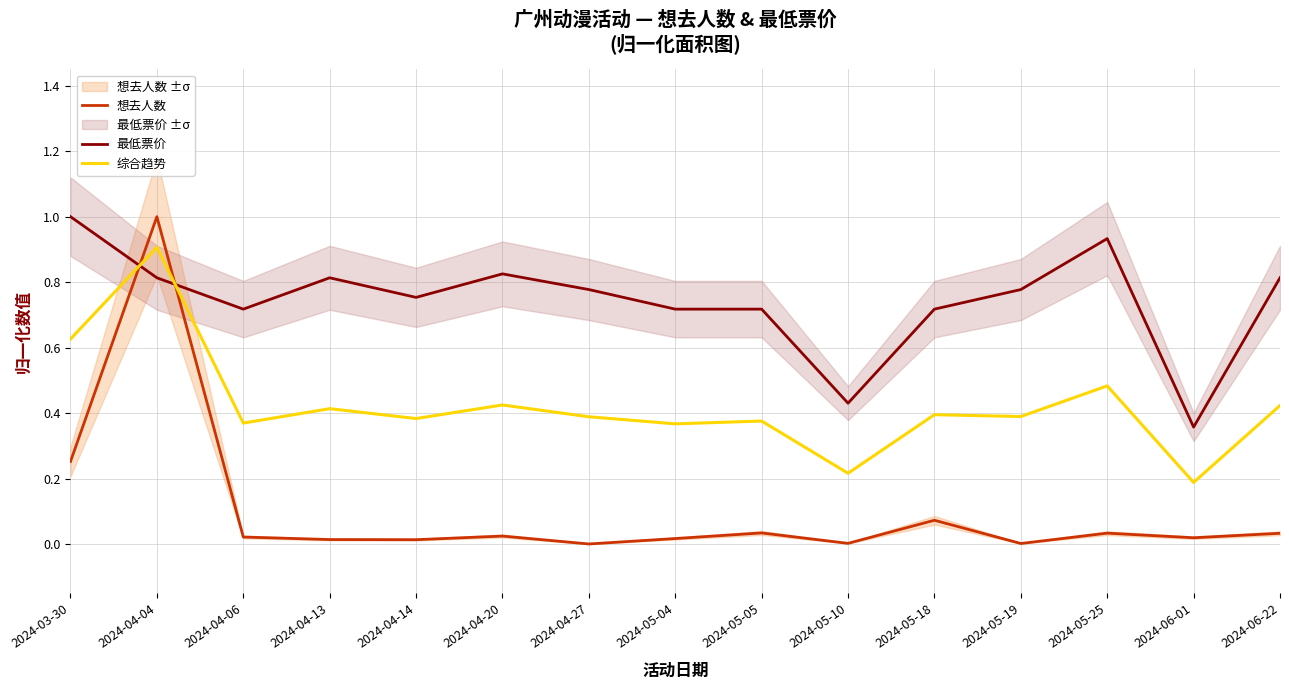

How many lines are shown in the chart?

3